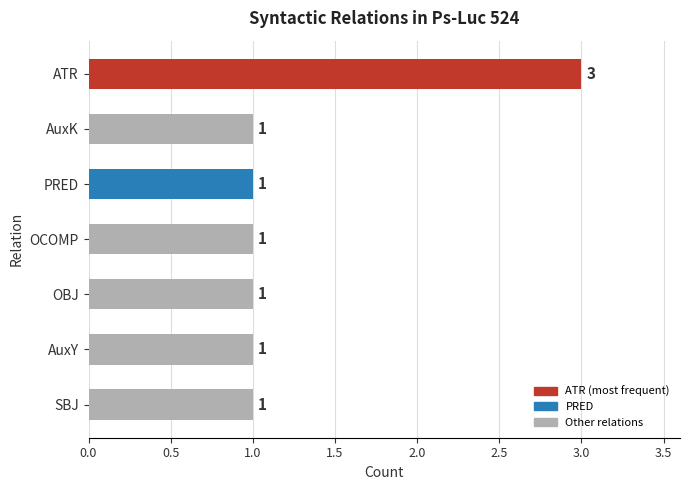

The value at SBJ is 1. True or false?

True